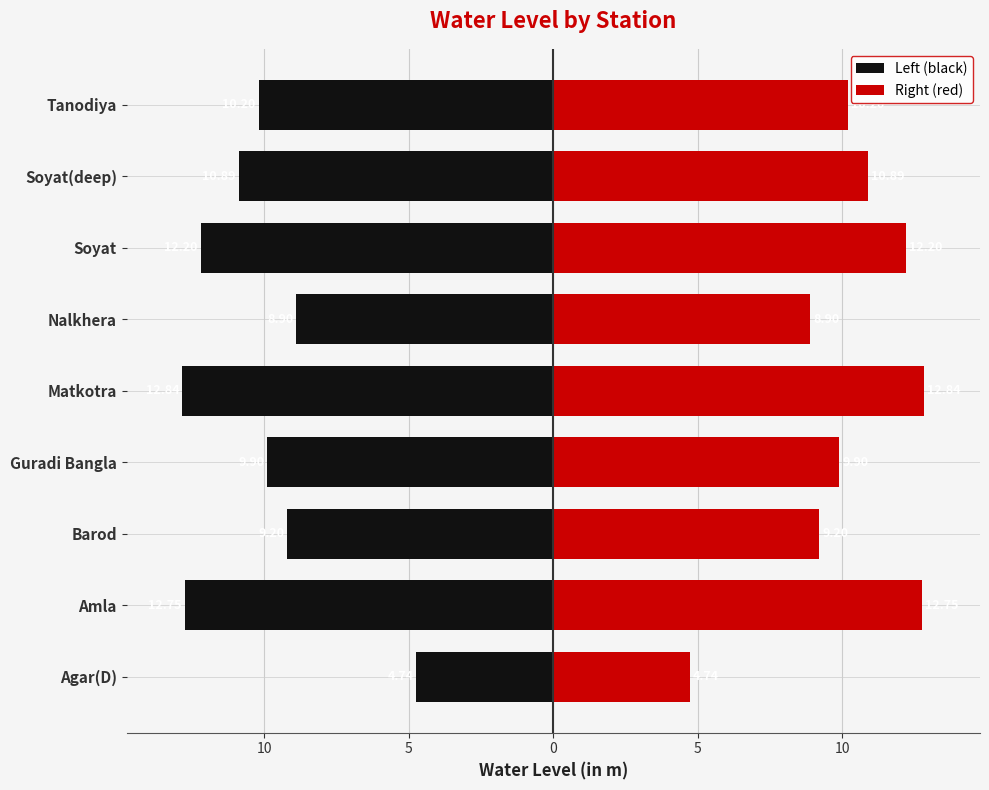

What is the minimum value shown in the chart?

-12.8